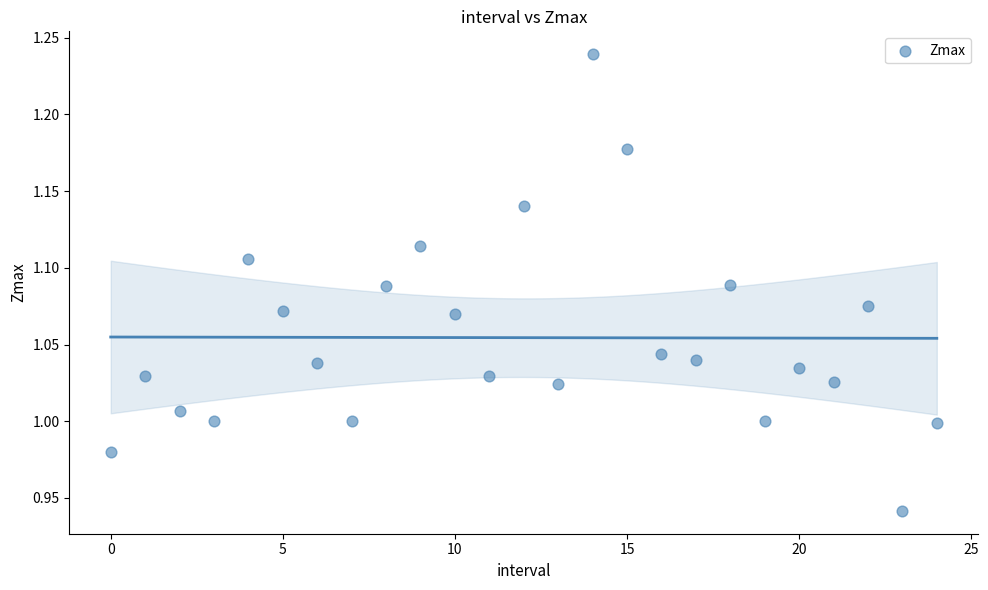

How many points are shown in the scatter plot?

25